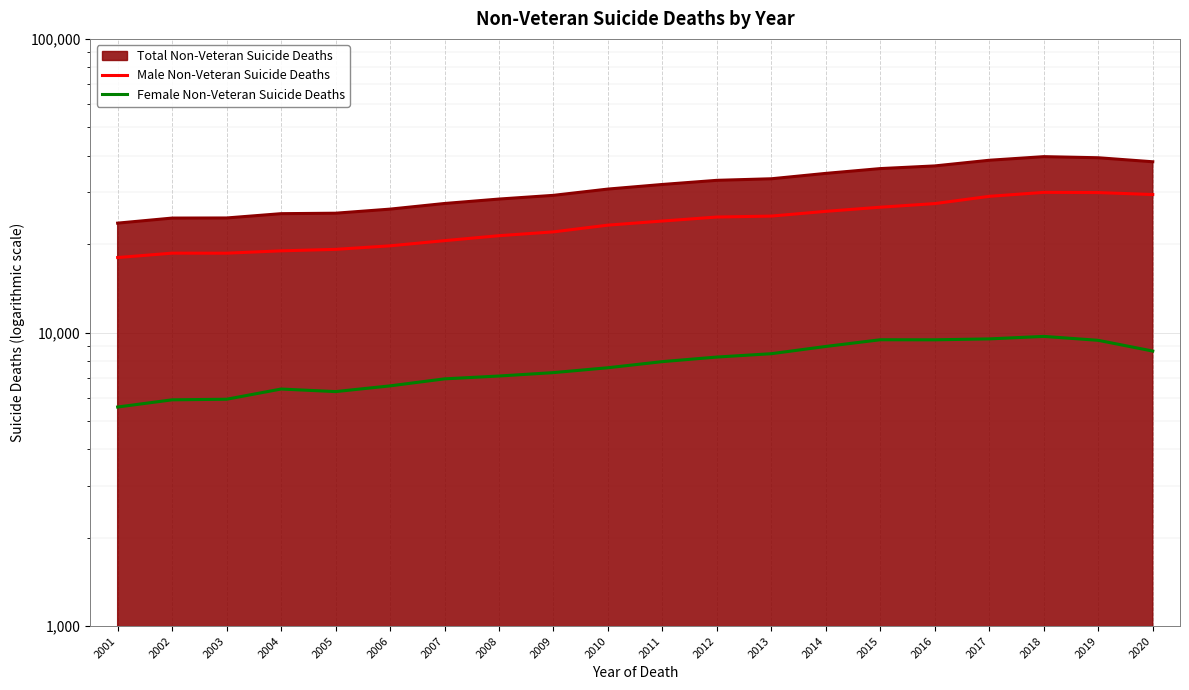

At which label is Male Non-Veteran Suicide Deaths closest to 24008?

2011